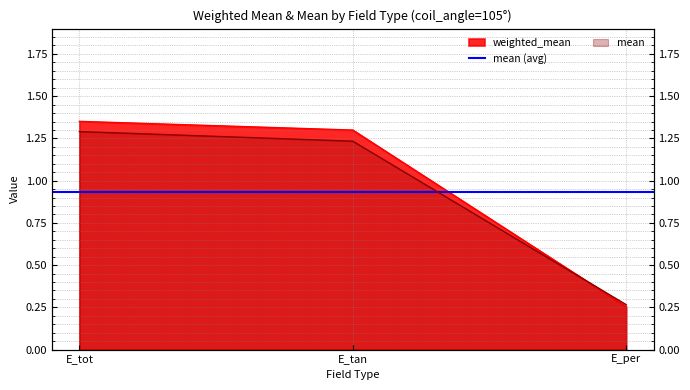

Is it true that mean equals 1.2 at E_tan?

True